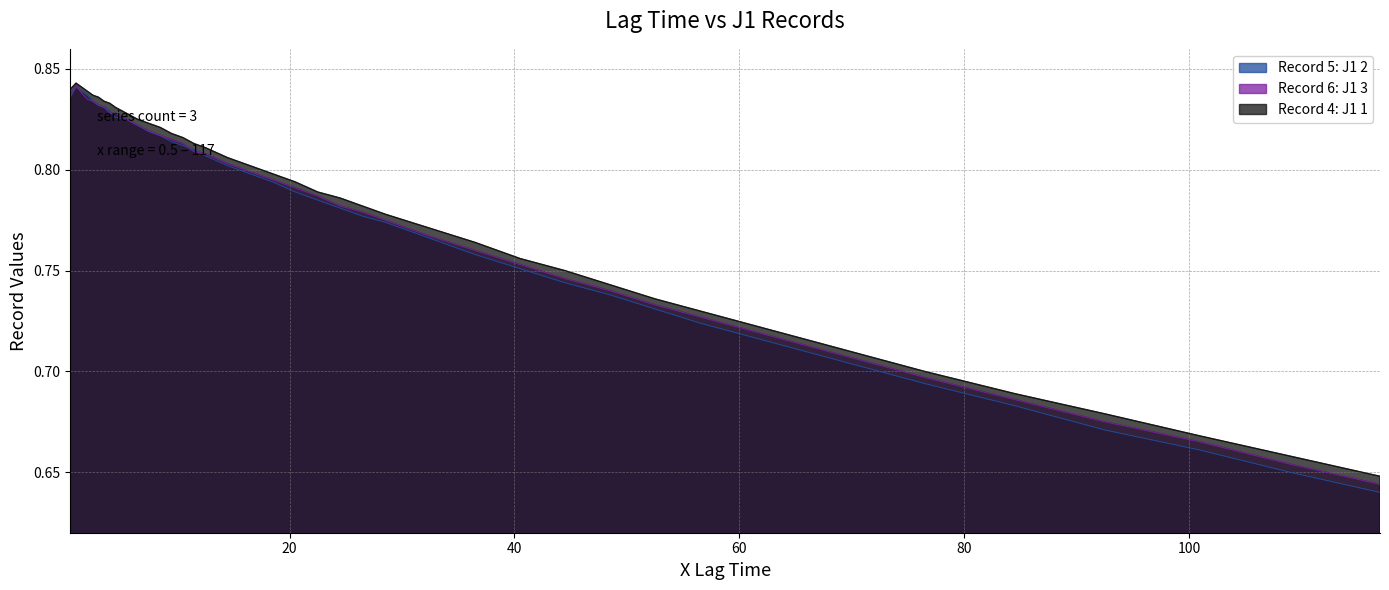

What is the sum of all Record 6: J1 3 values?

31.0